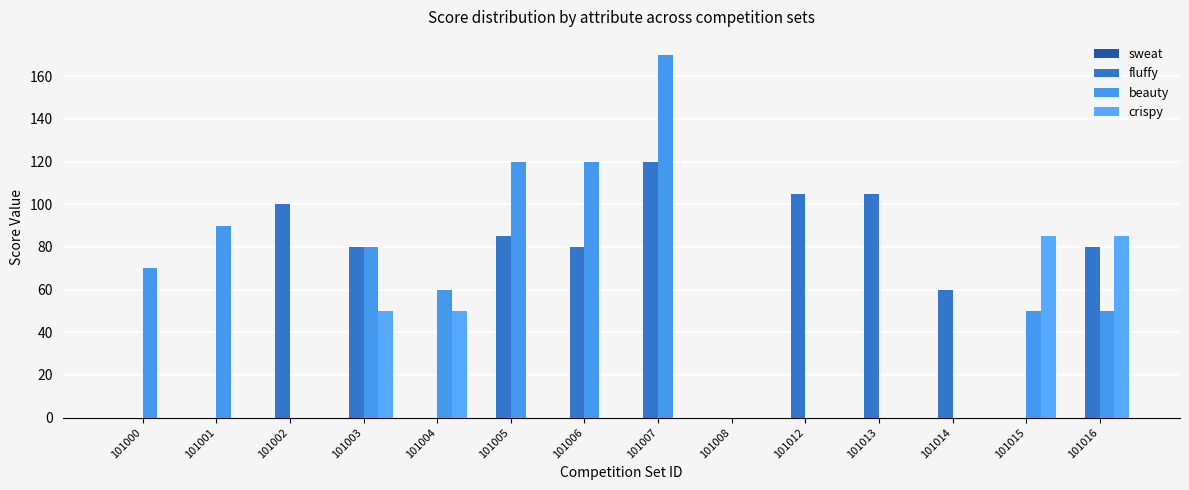

How many groups of bars are there?

14